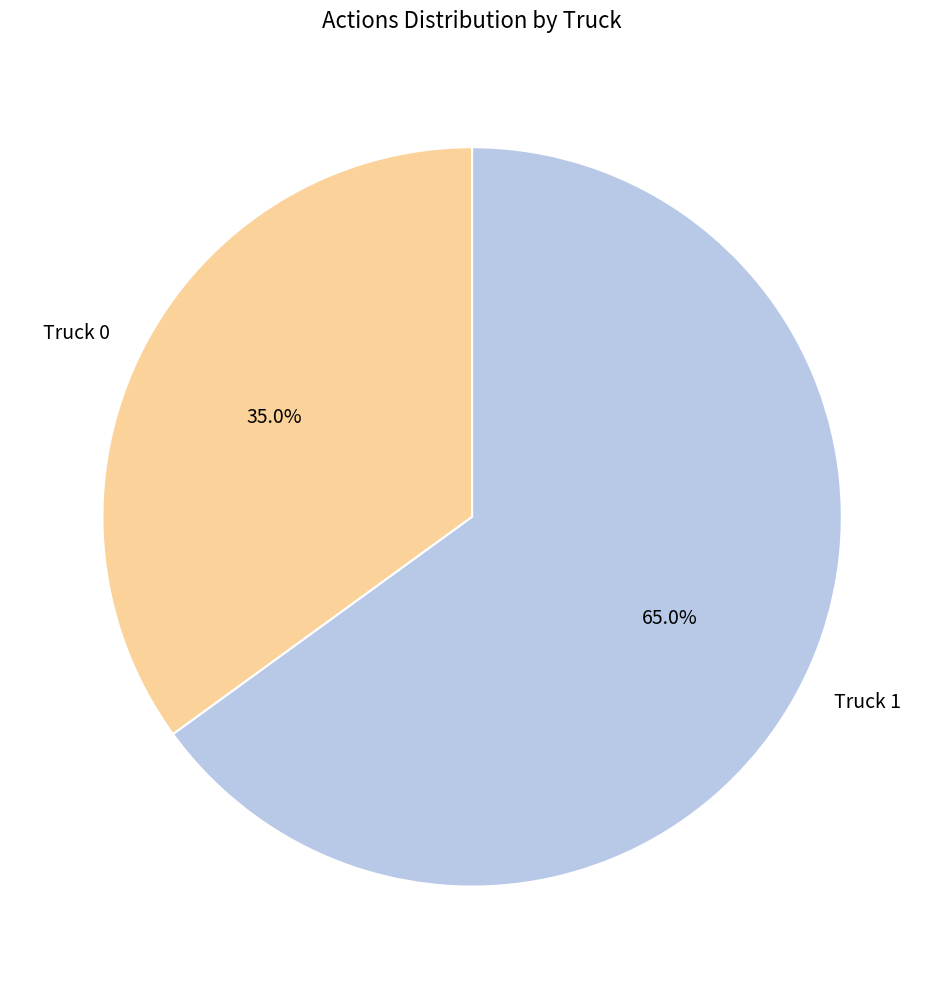

The Truck 0 slice represents 35% of the pie. True or false?

True